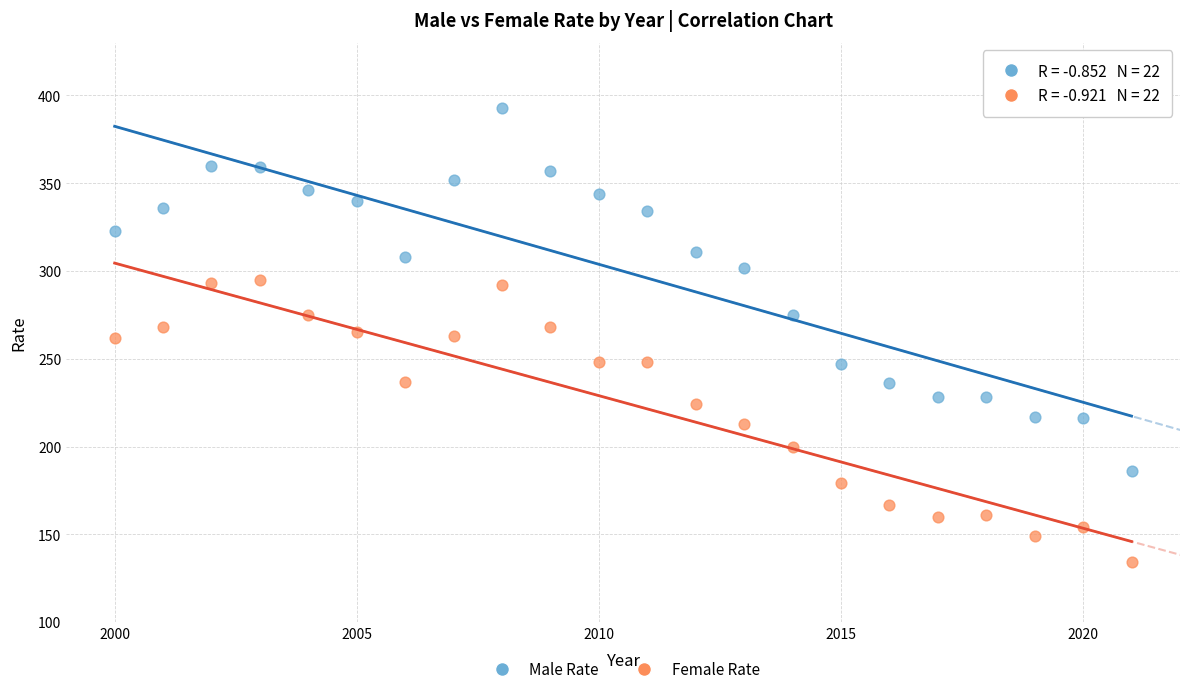

Across all data points, what is the range of Y values (max minus min)?

259